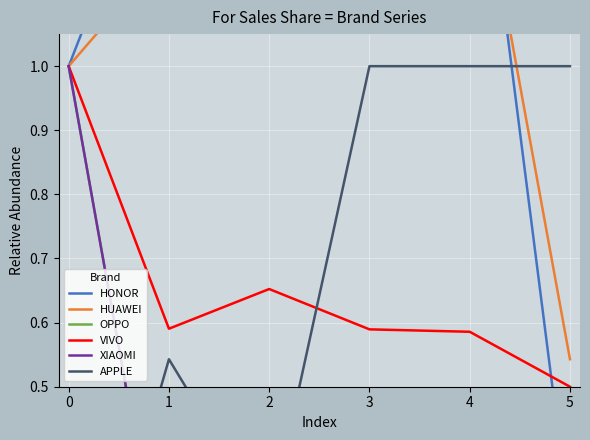

What are all the series names shown in the legend?

HONOR, HUAWEI, OPPO, VIVO, XIAOMI, APPLE